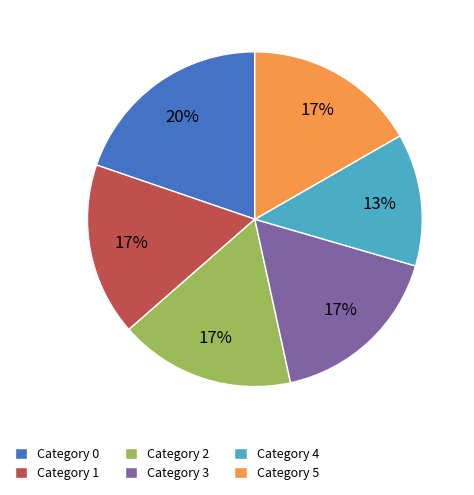

Which slice is the smallest?

Category 4